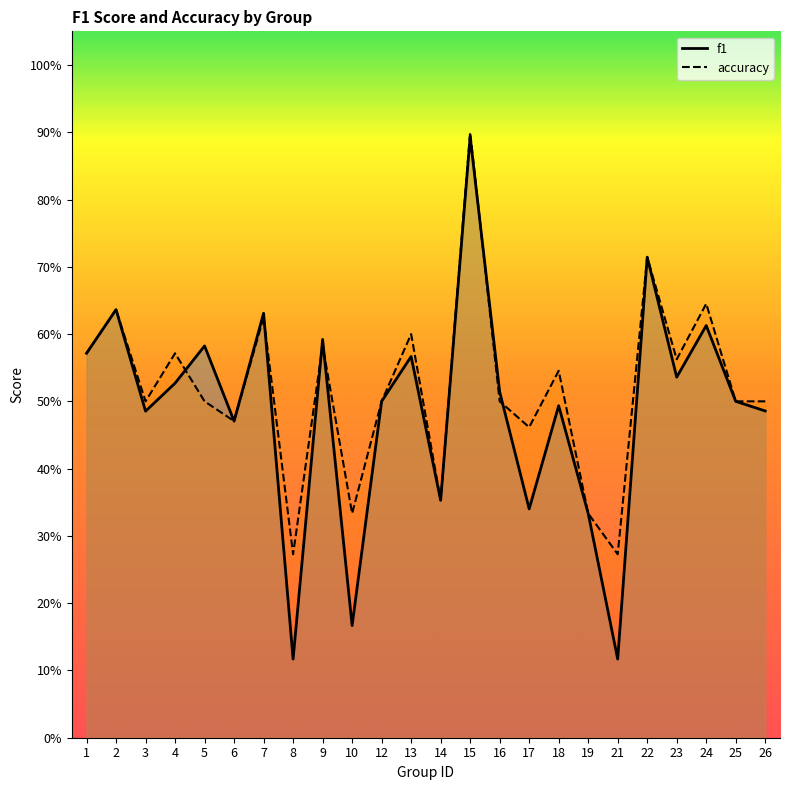

At which category is the sum across all series the highest?

15